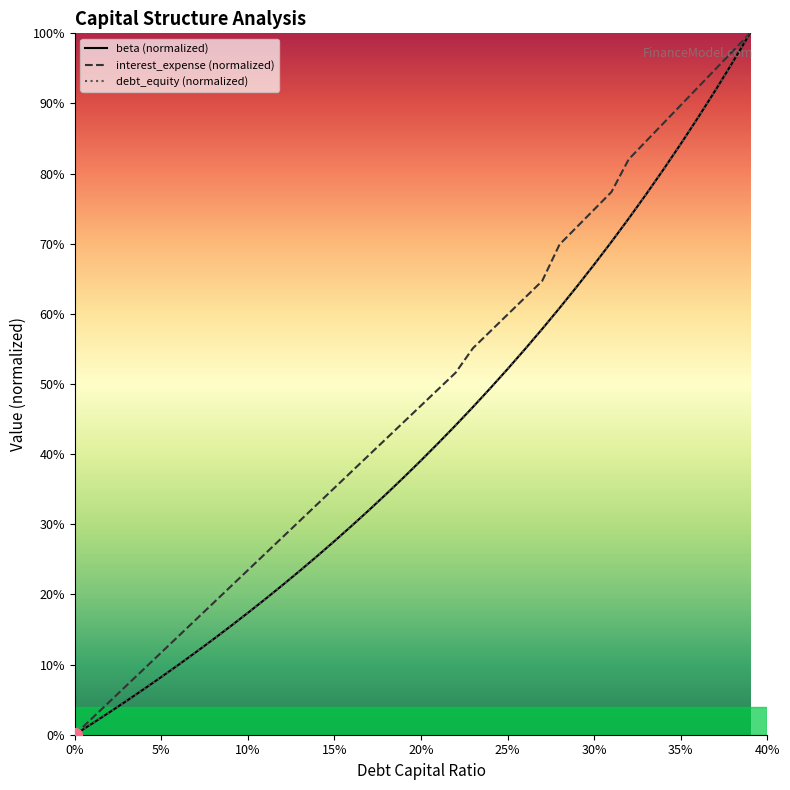

How many lines are shown in the chart?

3